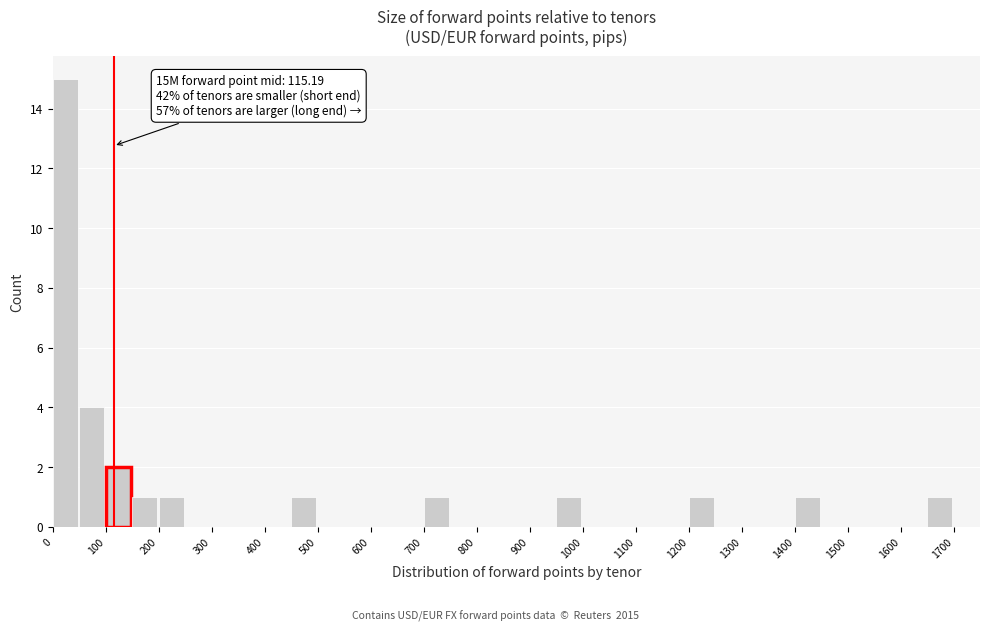

Which range on the x-axis has the tallest bar?

0 to 50